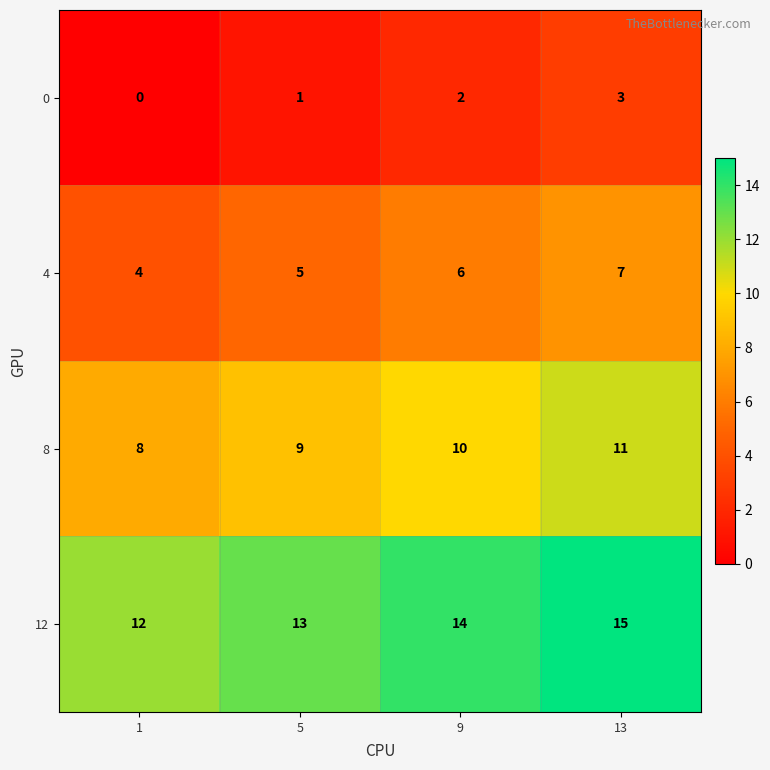

Reading right to left, what are all the values shown in this chart?

0: 13=3	9=2	5=1	1=0
4: 13=7	9=6	5=5	1=4
8: 13=11	9=10	5=9	1=8
12: 13=15	9=14	5=13	1=12